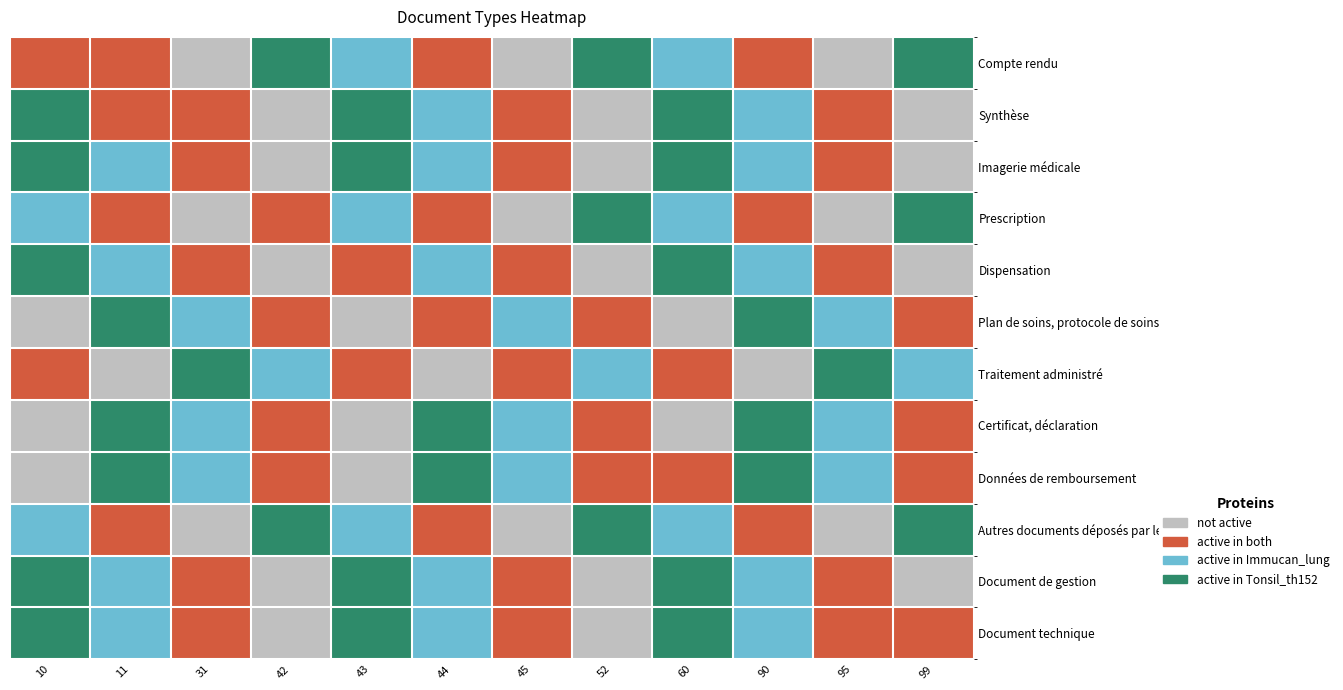

Reading left to right, what are all the values shown in this chart?

Compte rendu: 10=1	11=1	31=0	42=3	43=2	44=1	45=0	52=3	60=2	90=1	95=0	99=3
Synthèse: 10=3	11=1	31=1	42=0	43=3	44=2	45=1	52=0	60=3	90=2	95=1	99=0
Imagerie médicale: 10=3	11=2	31=1	42=0	43=3	44=2	45=1	52=0	60=3	90=2	95=1	99=0
Prescription: 10=2	11=1	31=0	42=1	43=2	44=1	45=0	52=3	60=2	90=1	95=0	99=3
Dispensation: 10=3	11=2	31=1	42=0	43=1	44=2	45=1	52=0	60=3	90=2	95=1	99=0
Plan de soins, protocole de soins: 10=0	11=3	31=2	42=1	43=0	44=1	45=2	52=1	60=0	90=3	95=2	99=1
Traitement administré: 10=1	11=0	31=3	42=2	43=1	44=0	45=1	52=2	60=1	90=0	95=3	99=2
Certificat, déclaration: 10=0	11=3	31=2	42=1	43=0	44=3	45=2	52=1	60=0	90=3	95=2	99=1
Données de remboursement: 10=0	11=3	31=2	42=1	43=0	44=3	45=2	52=1	60=1	90=3	95=2	99=1
Autres documents déposés par le patient: 10=2	11=1	31=0	42=3	43=2	44=1	45=0	52=3	60=2	90=1	95=0	99=3
Document de gestion: 10=3	11=2	31=1	42=0	43=3	44=2	45=1	52=0	60=3	90=2	95=1	99=0
Document technique: 10=3	11=2	31=1	42=0	43=3	44=2	45=1	52=0	60=3	90=2	95=1	99=1